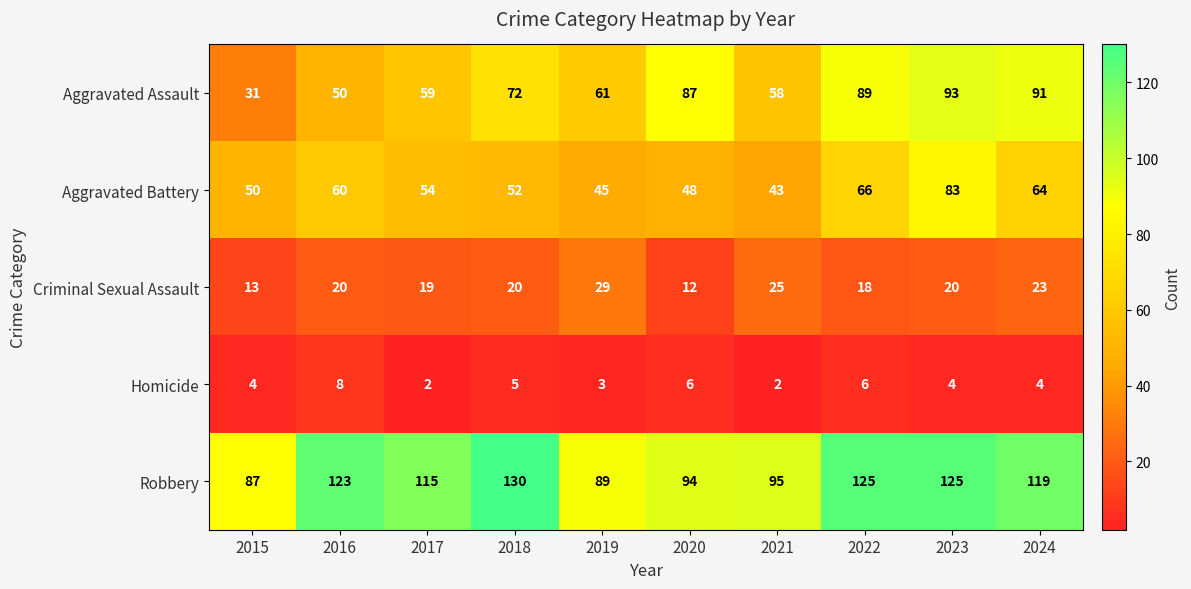

Which label corresponds to the largest value in the chart?

2018